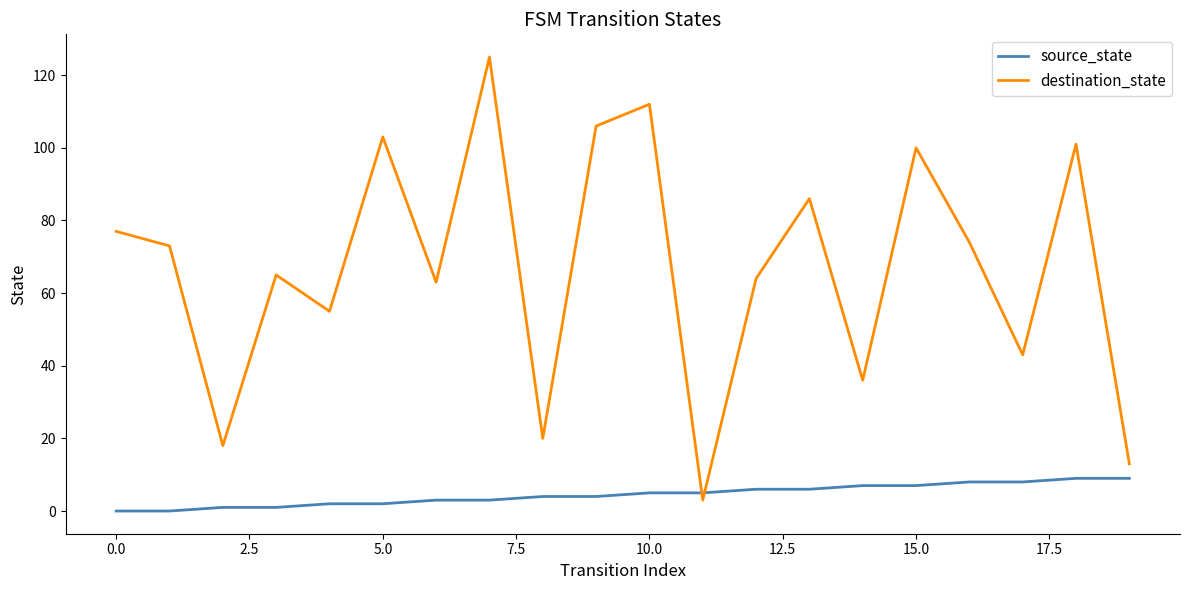

What is the difference between the maximum and minimum values in the source_state series?

9